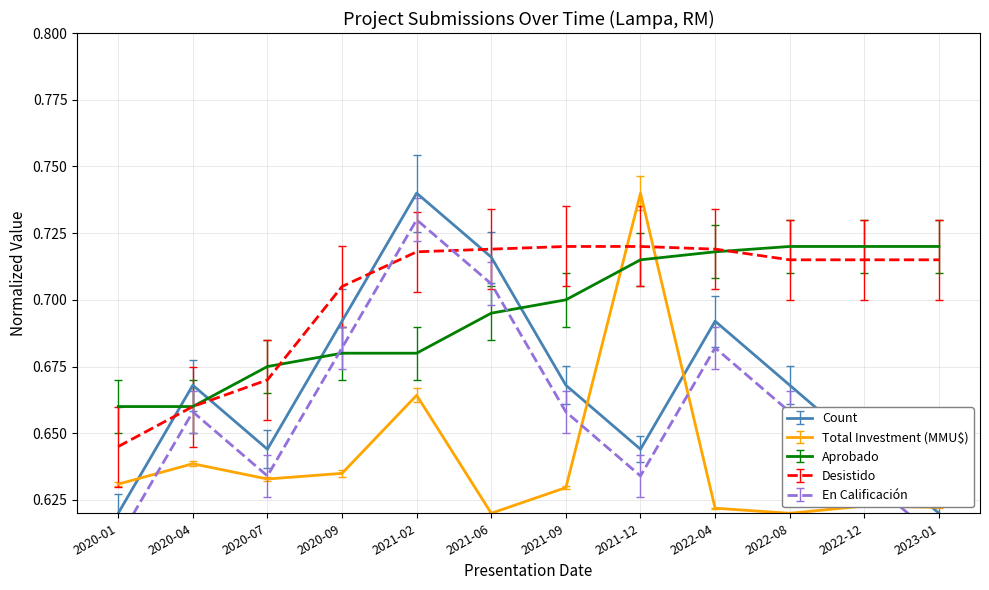

True or false: Total Investment (MMU$) has a value of 0.6 at 2022-08.

True